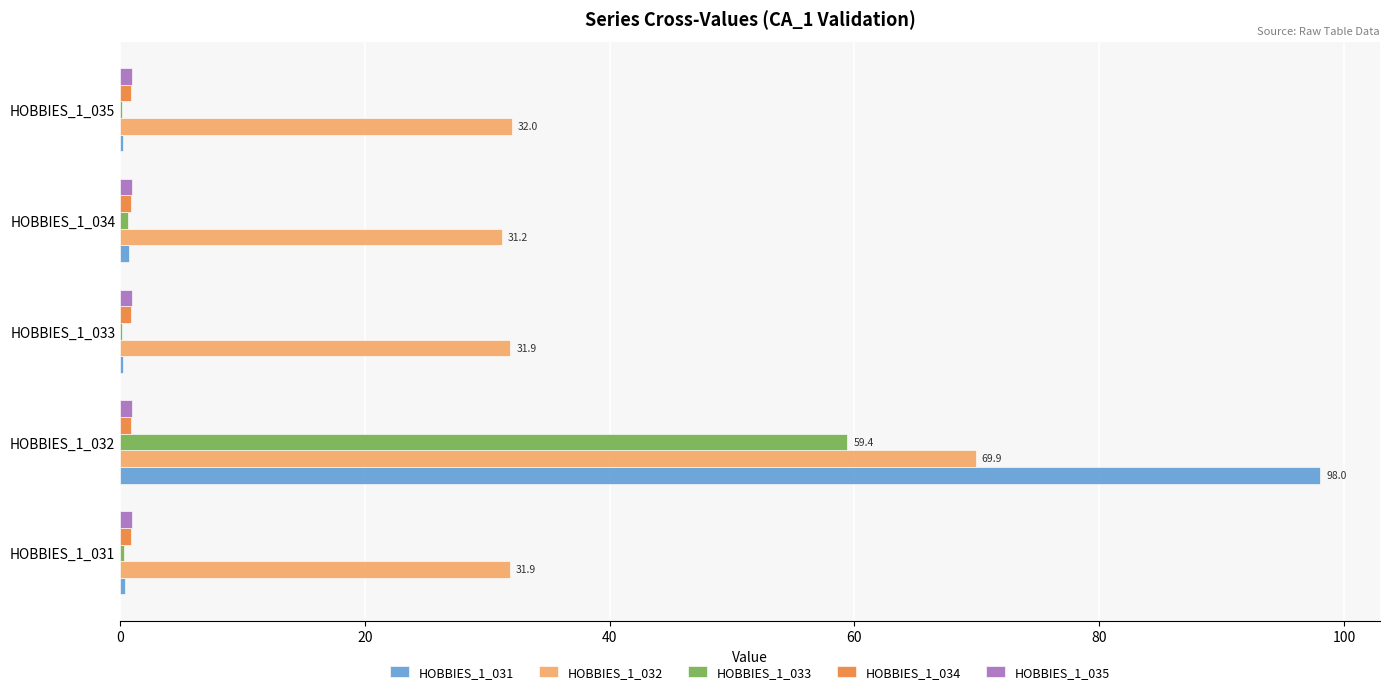

Is it true that HOBBIES_1_032 equals 52.5 at HOBBIES_1_031?

False